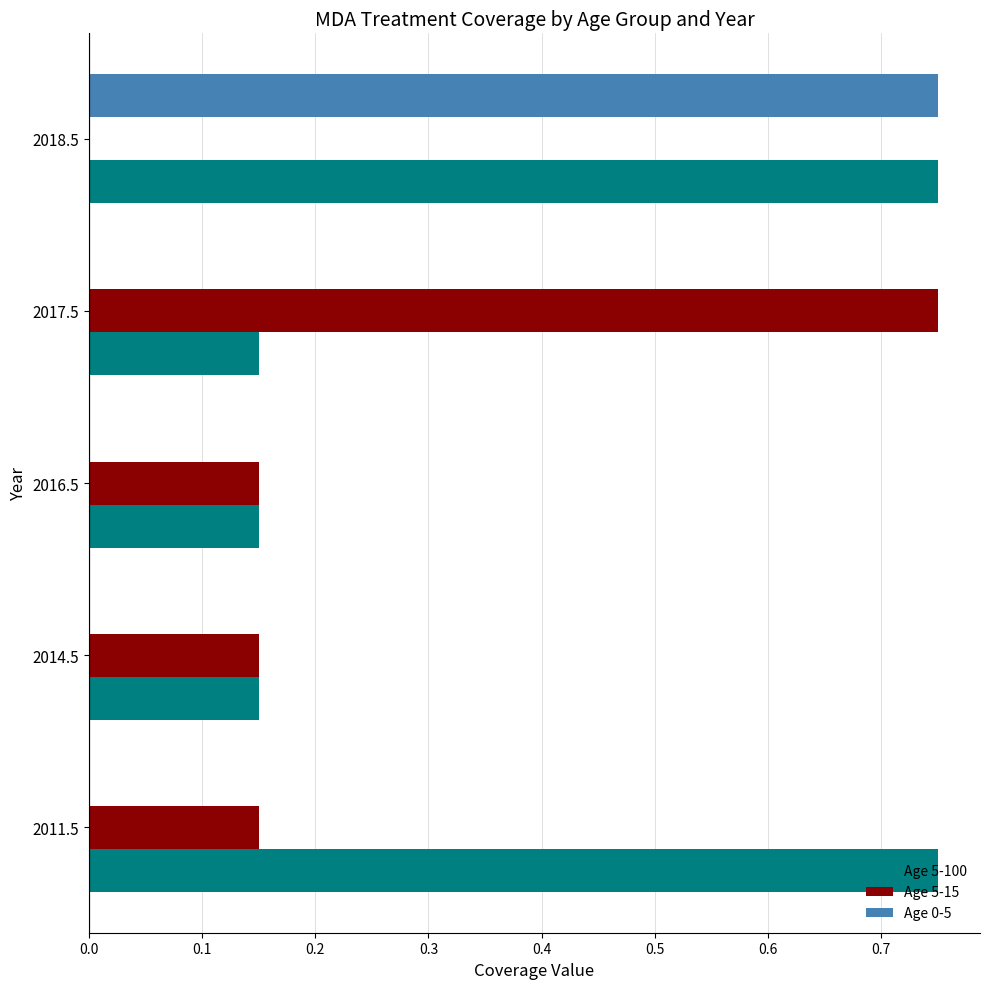

The Age 0-5 series shows 0.4 at 2014.5. True or false?

False